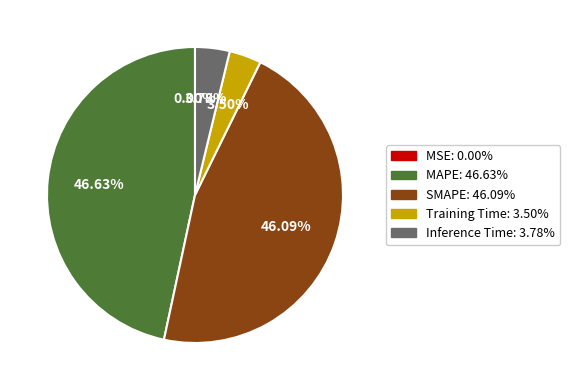

Is there a majority slice in this chart?

No